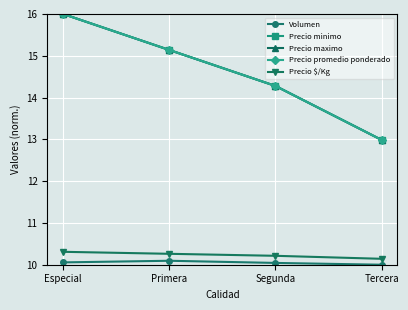

What is the label of the 2nd point from the left?

Primera